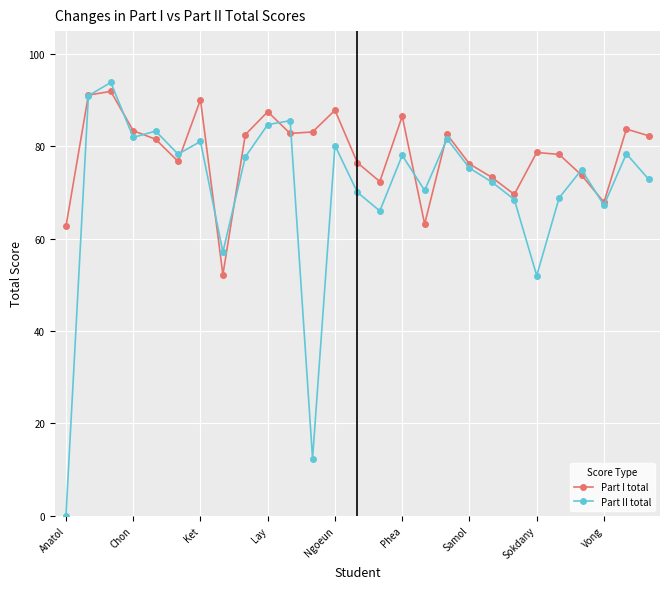

What is the maximum value for Part II total?

93.9